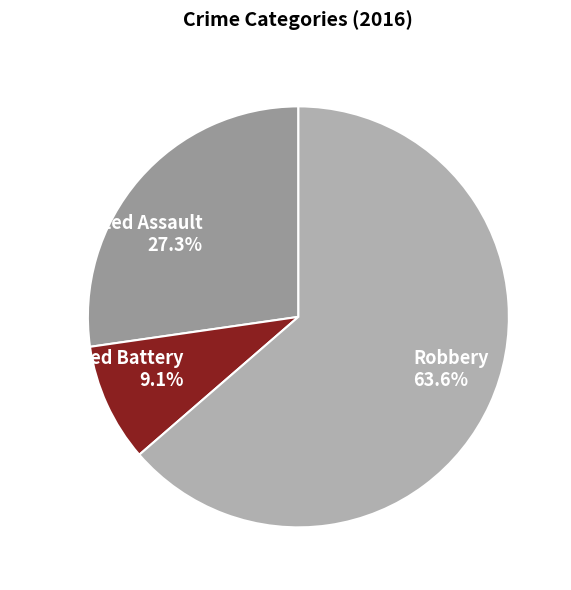

To the nearest percent, what is the average slice percentage?

33%